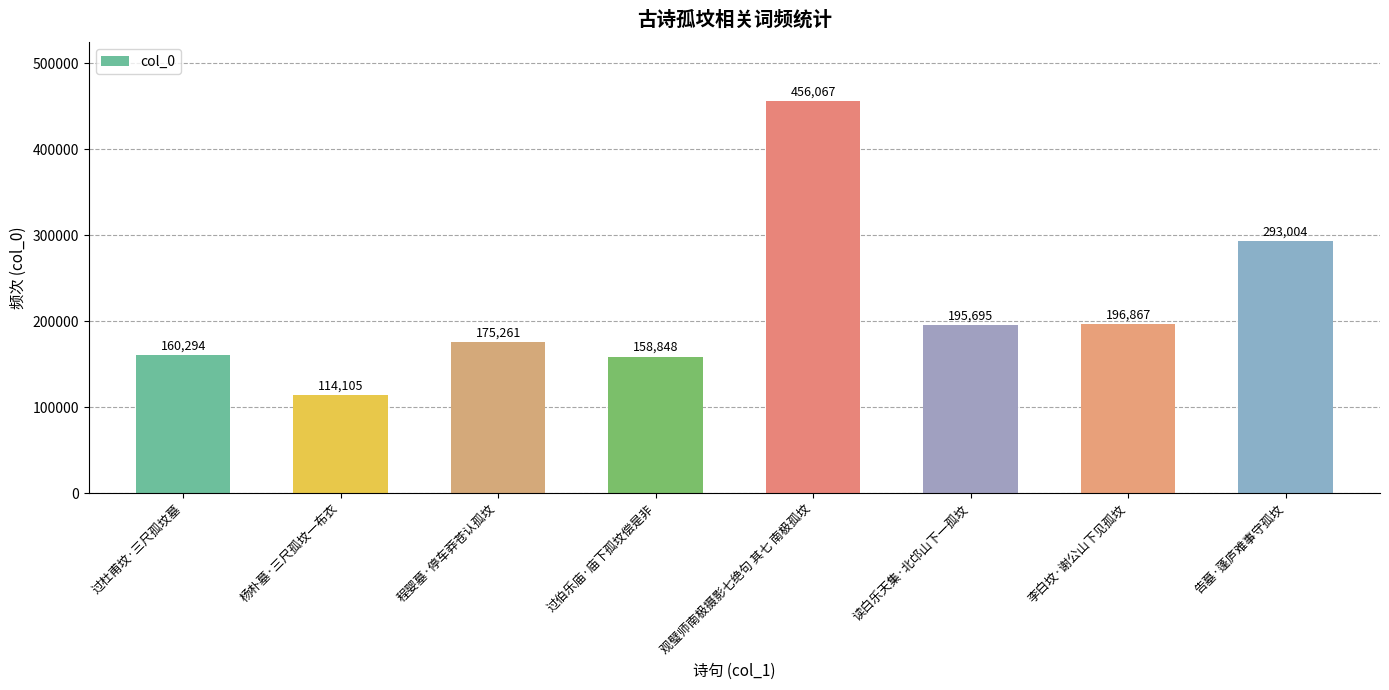

True or false: the data shows 43121 at 过杜甫坟·三尺孤坟墓.

False